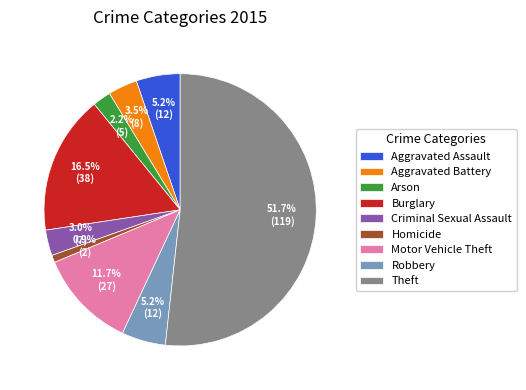

What is the ratio of the value at Aggravated Battery to the value at Theft?

0.1